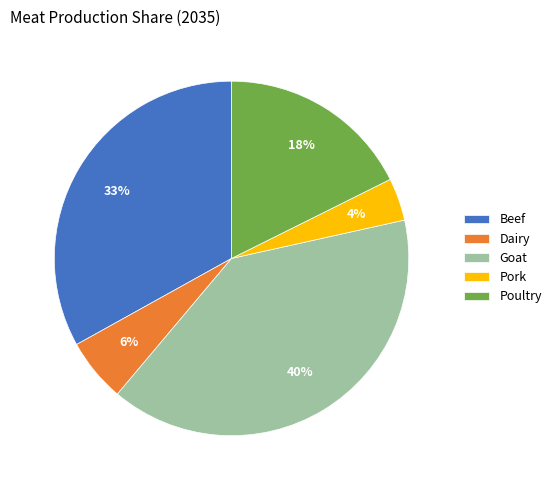

Which slice is the smallest?

Pork